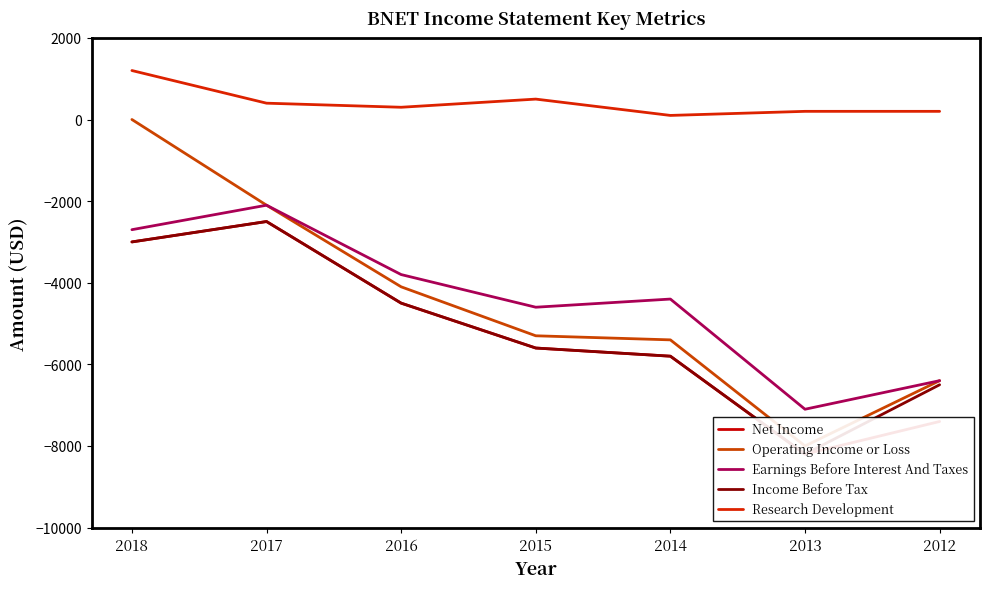

What is the value of the Operating Income or Loss point at the 5th from the left?

-5400